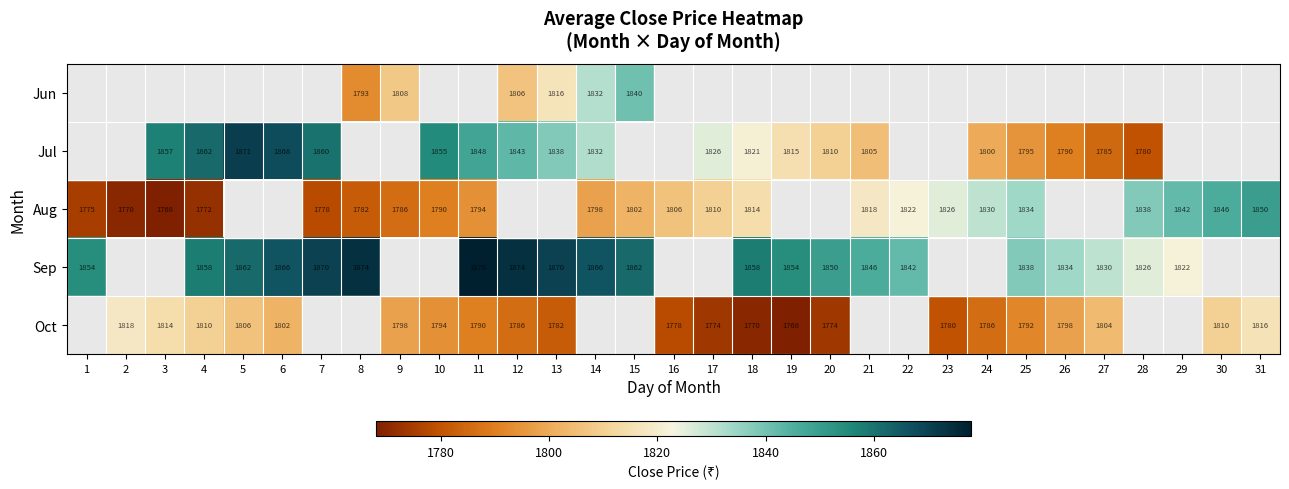

How many values in the Sep series are below 1862?

12